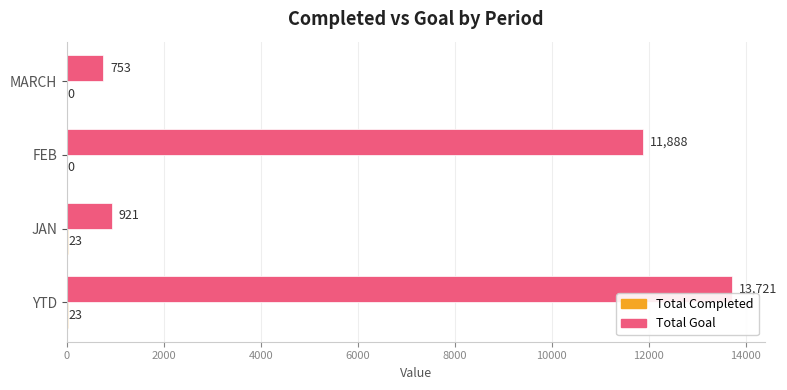

How many distinct data groups are displayed?

2